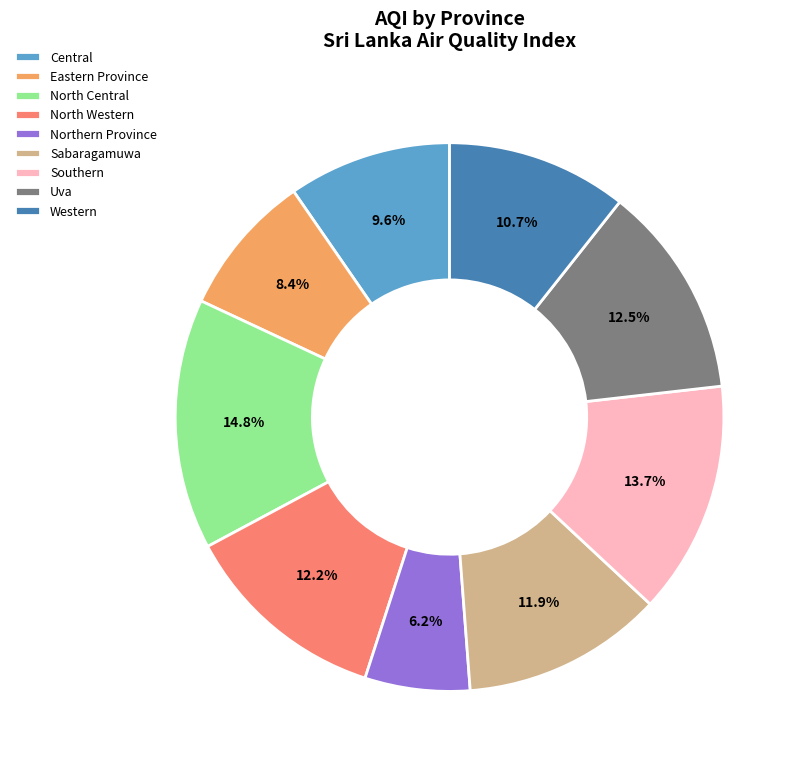

To the nearest percent, what is the combined percentage of Central and Northern Province?

16%